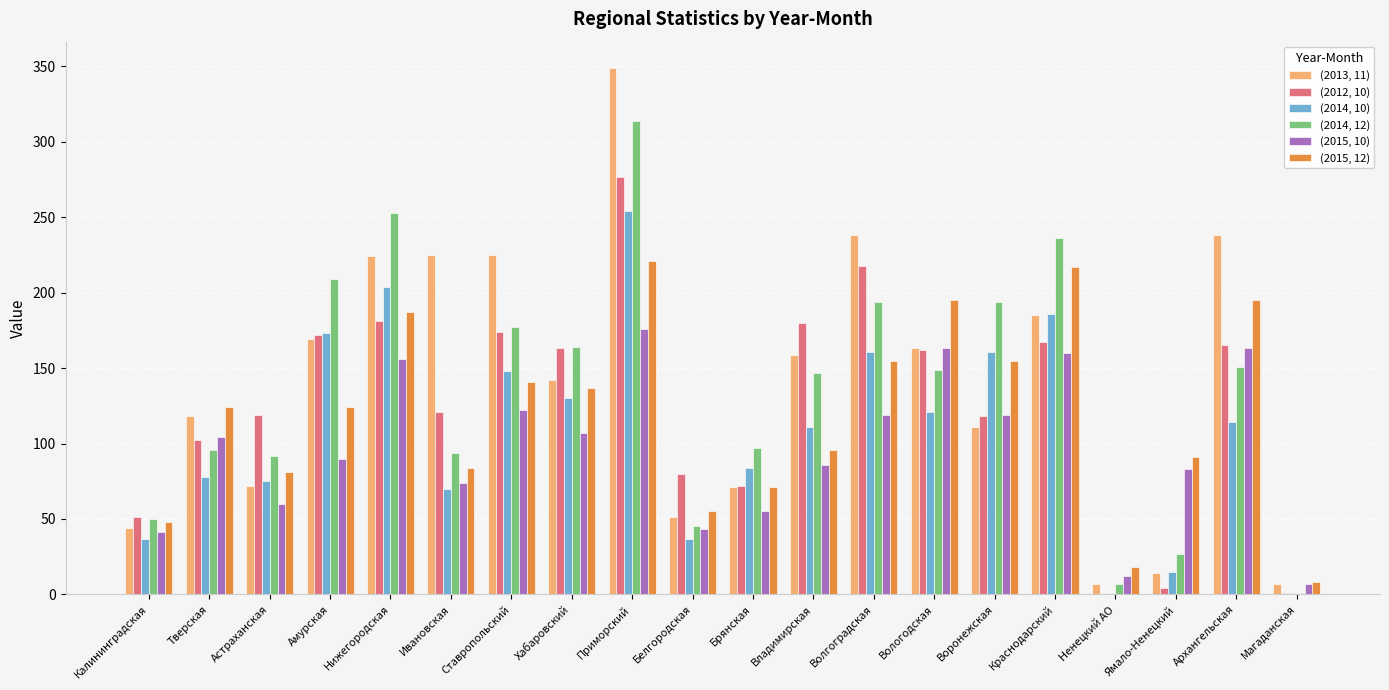

What is the total value across all series at Волгоградская?

1085